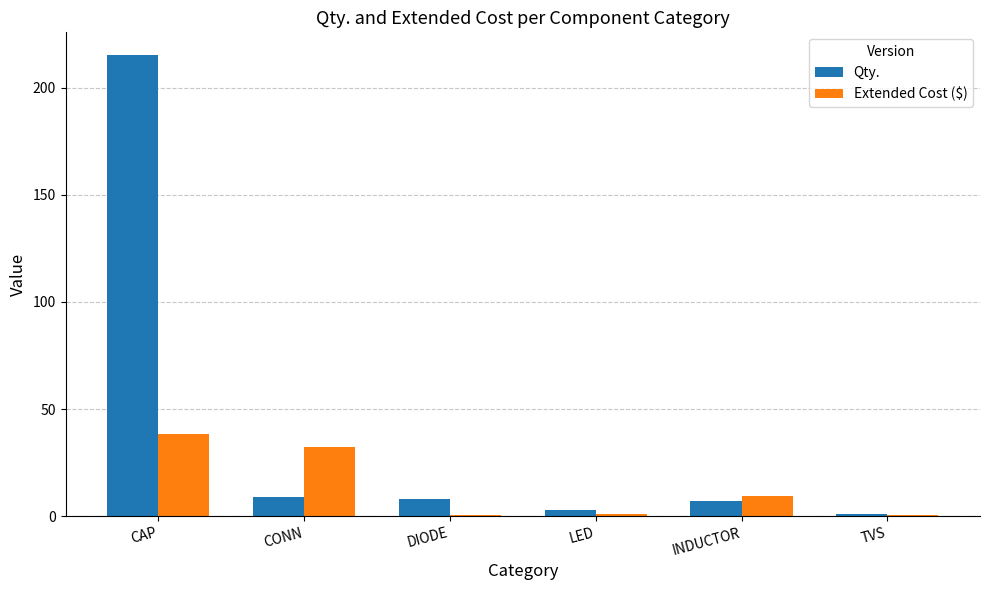

At which label is Extended Cost ($) closest to 19?

INDUCTOR